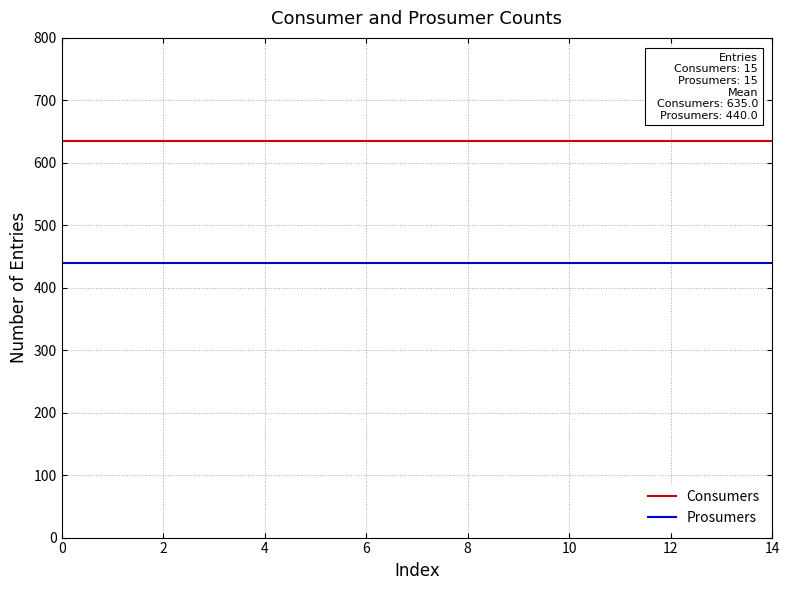

Count the number of categories in the chart.

15